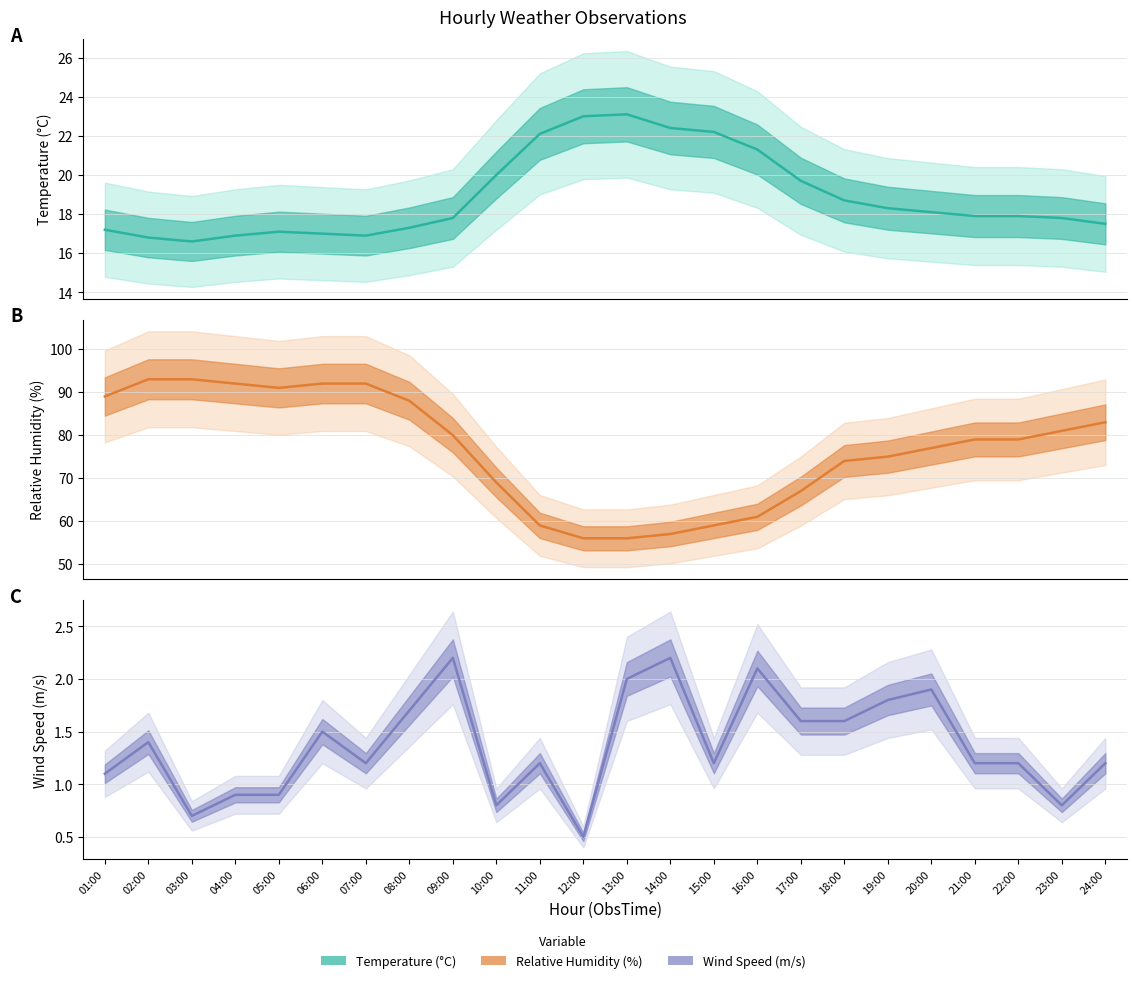

What is the sum of the Temperature values at 01:00 and 06:00?

34.2